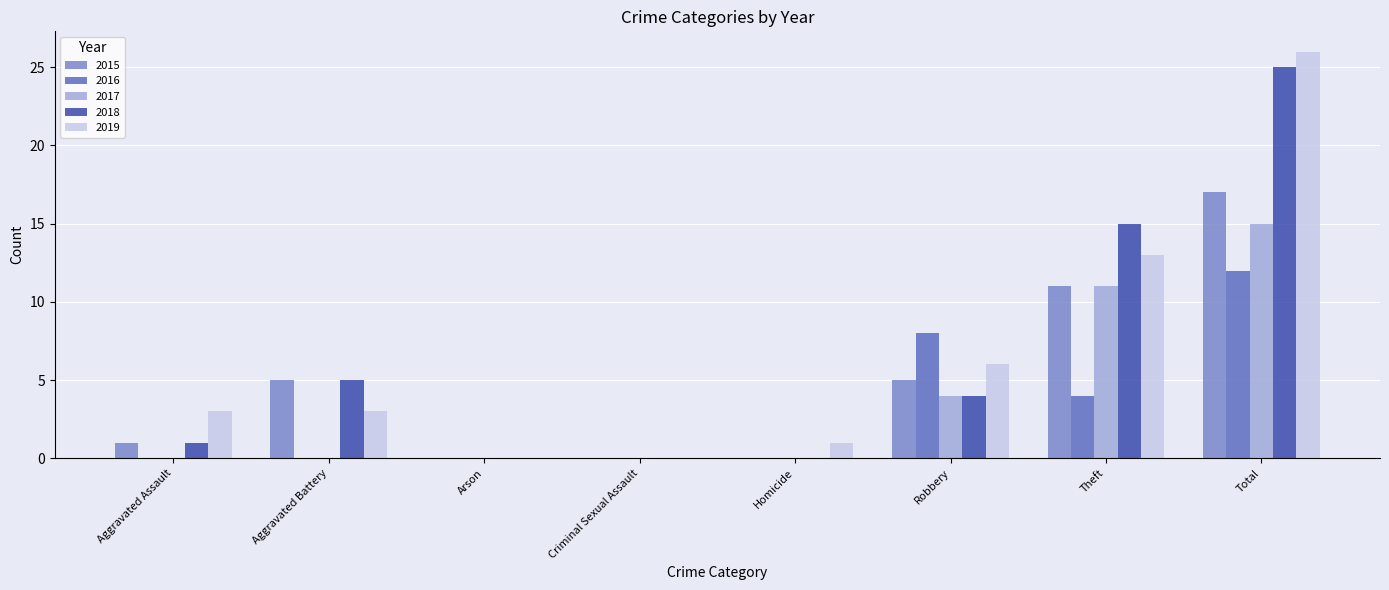

Which series has the largest range (max minus min)?

2019